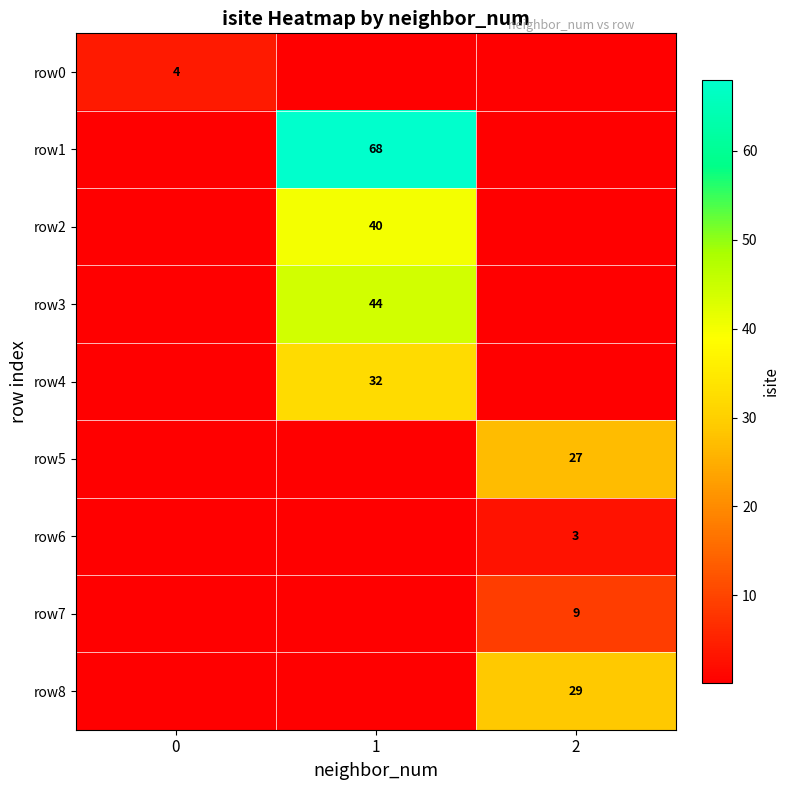

Which category has the lowest value across all series?

1